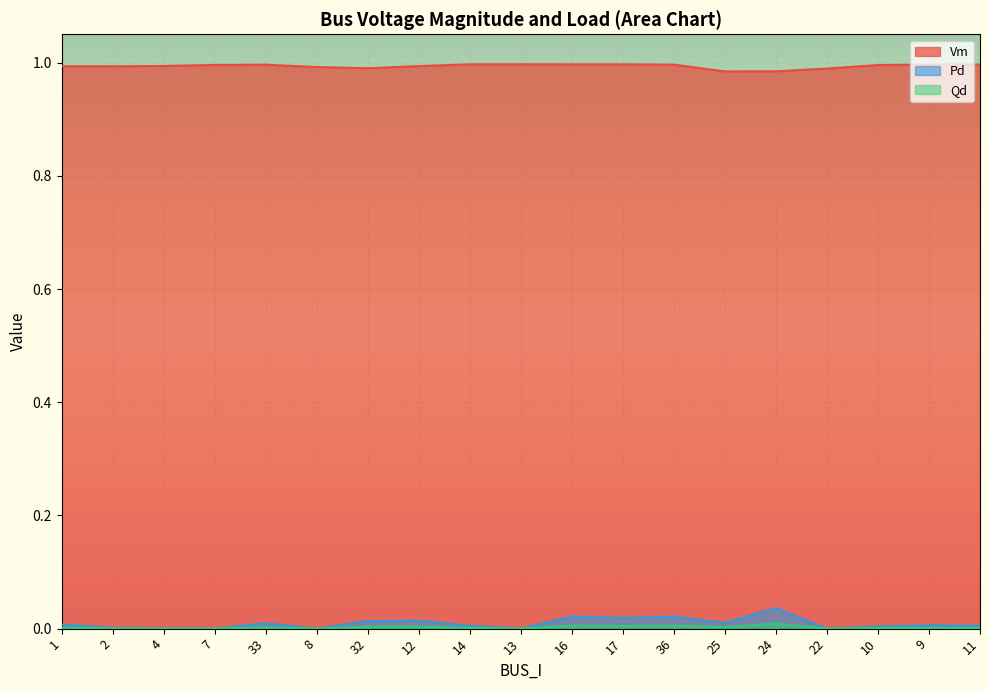

What is the label of the 4th point from the left?

7